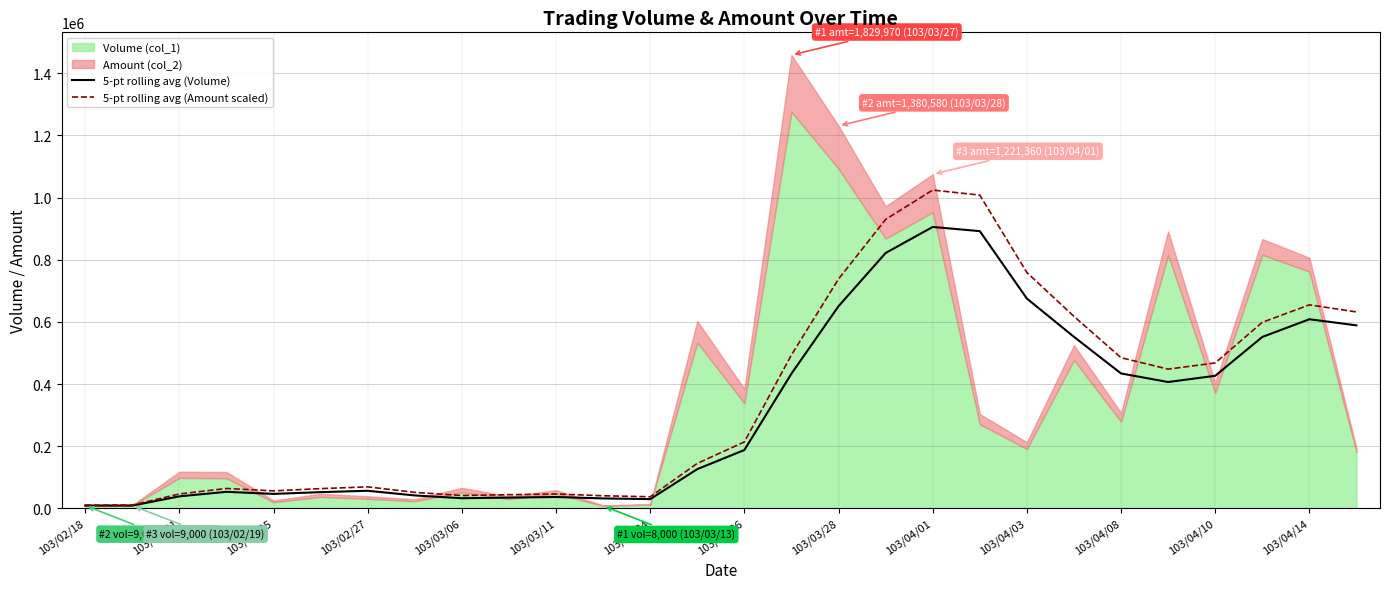

Read the 5-pt rolling avg (Volume) value at 103/02/18.

9000.0